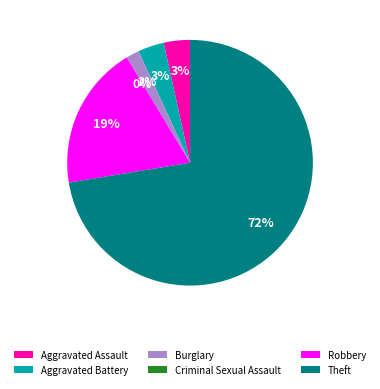

Which has a higher value, Aggravated Battery or Robbery?

Robbery